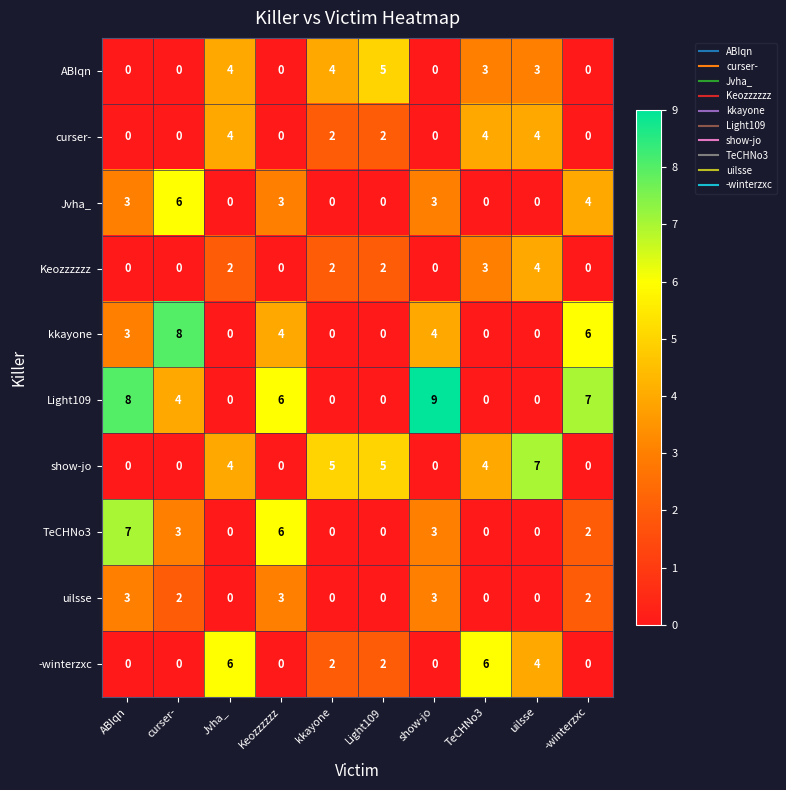

Which category has the highest value across all series?

show-jo